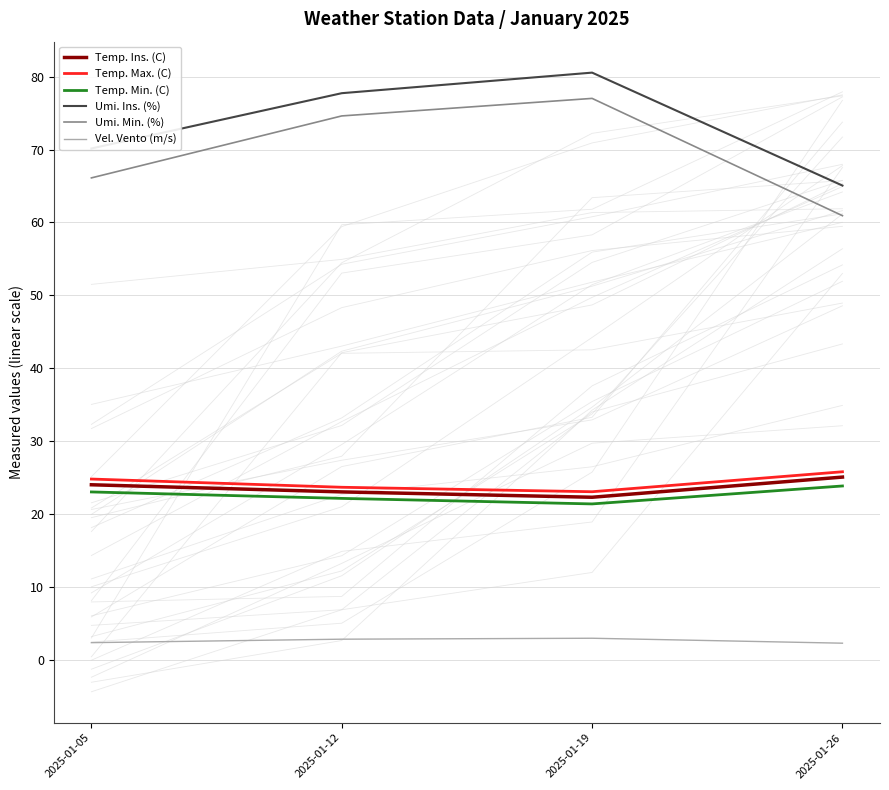

Between 2025-01-19 and 2025-01-05, which is larger?

2025-01-05